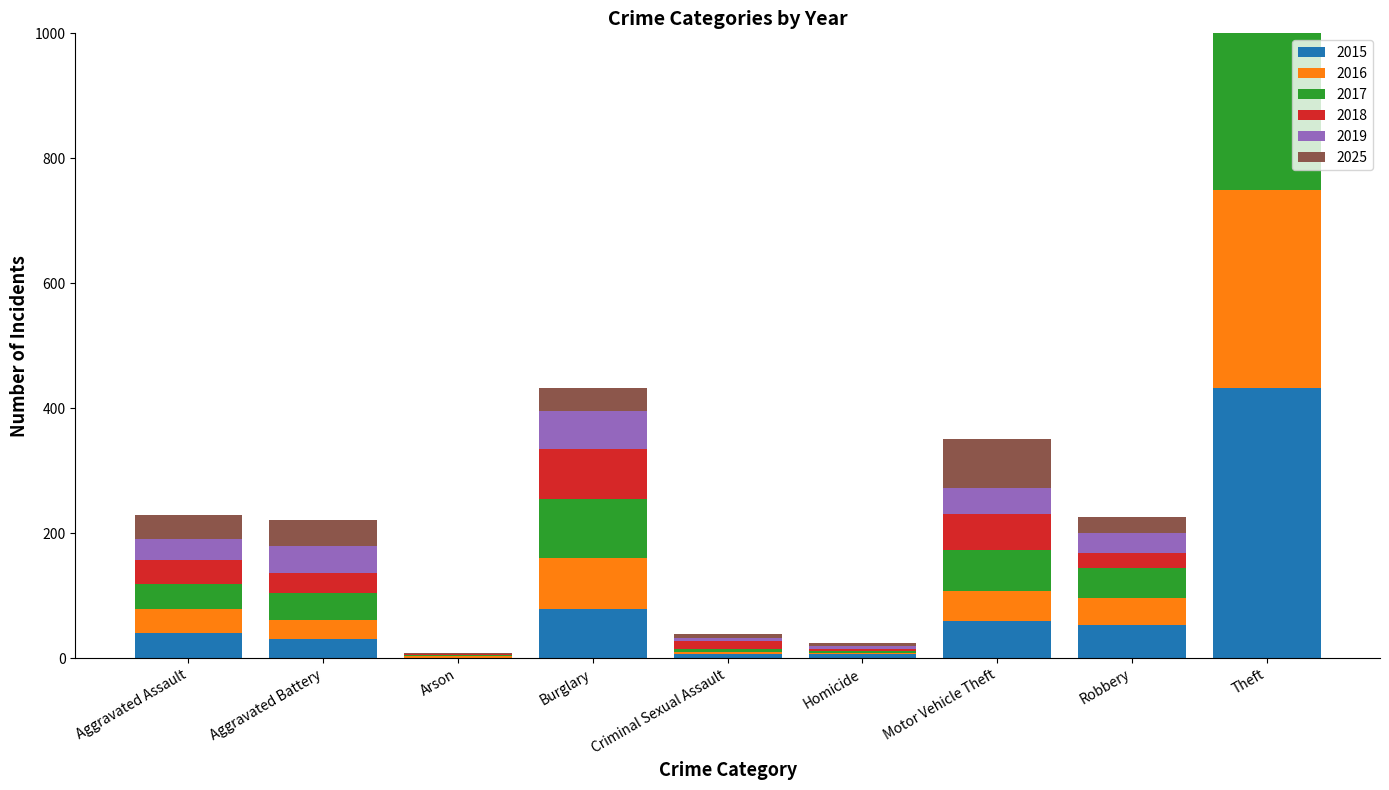

Count the number of data series in this chart.

6